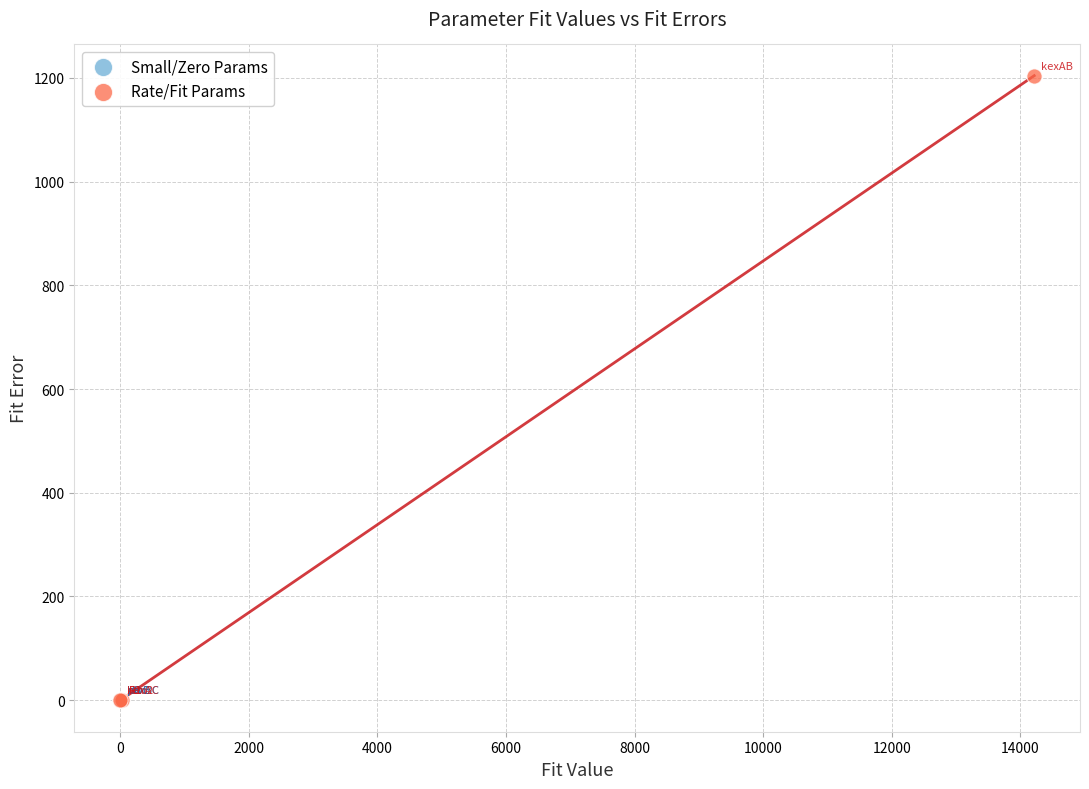

Which series has the largest Y range (max minus min)?

Rate/Fit Params